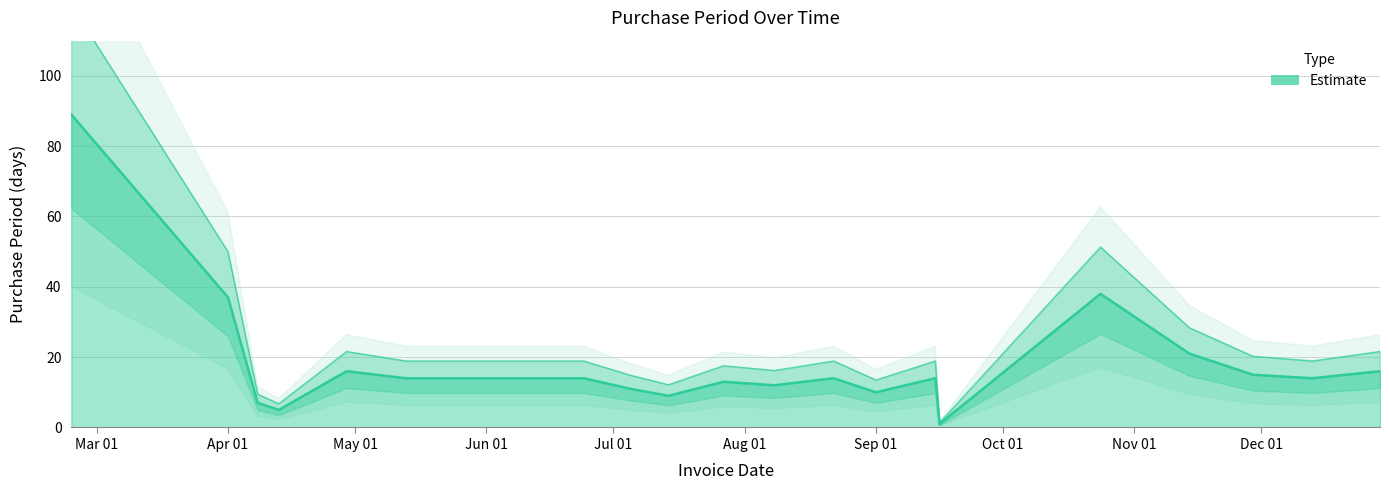

The chart shows a value of 6 at 2016-04-29. True or false?

False